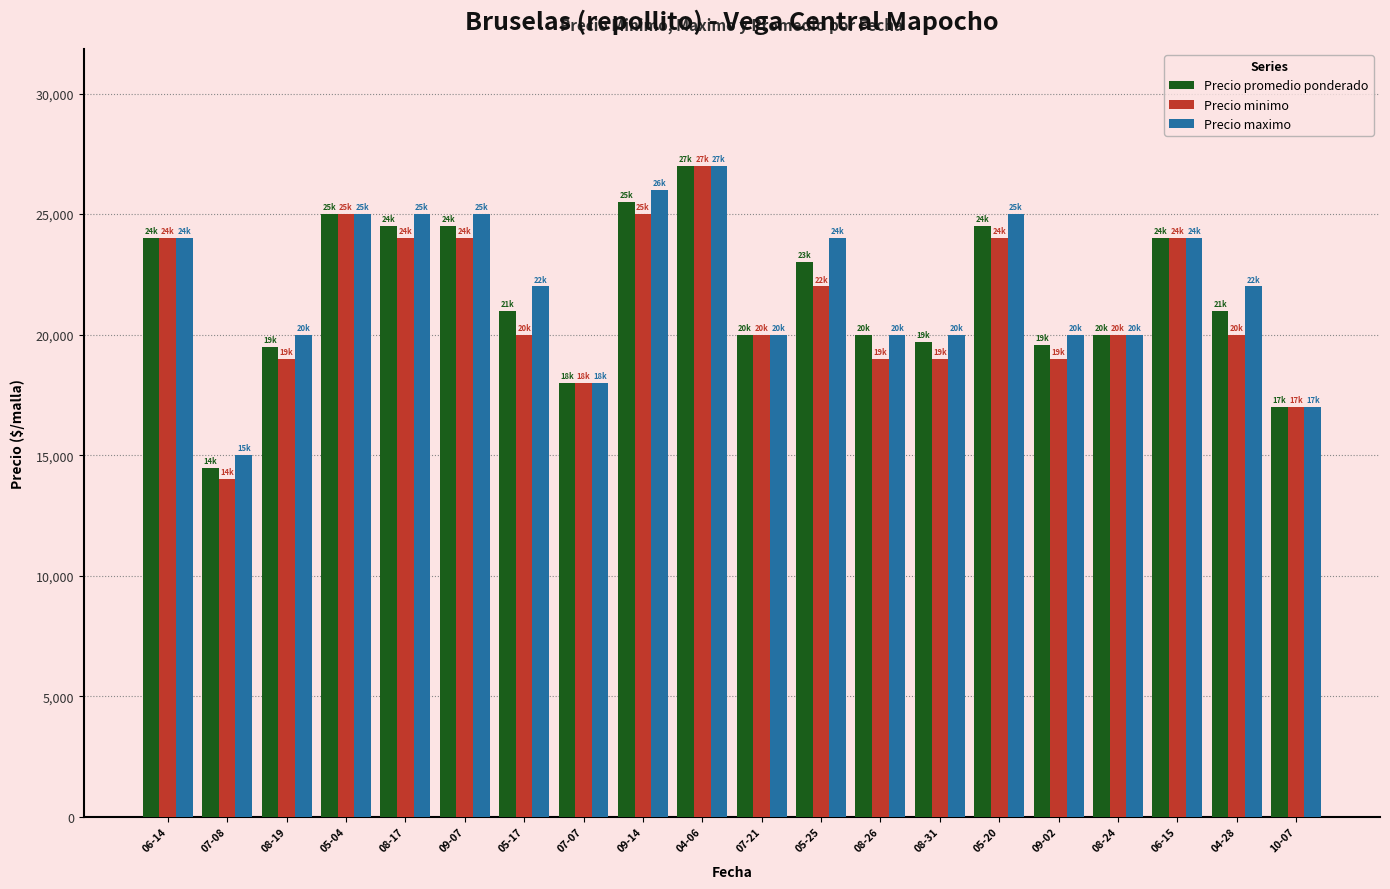

Does the chart contain stacked bars?

No